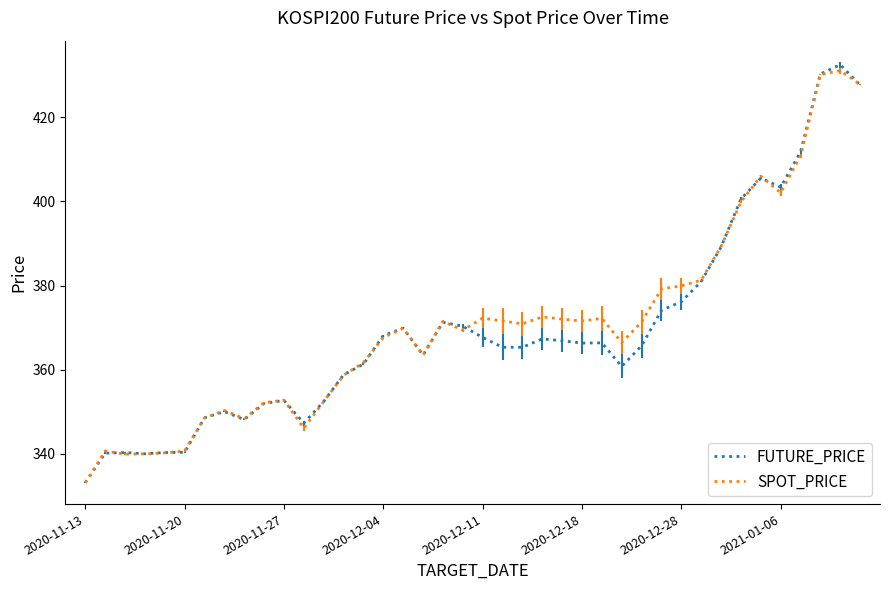

How many series are shown in this chart?

2